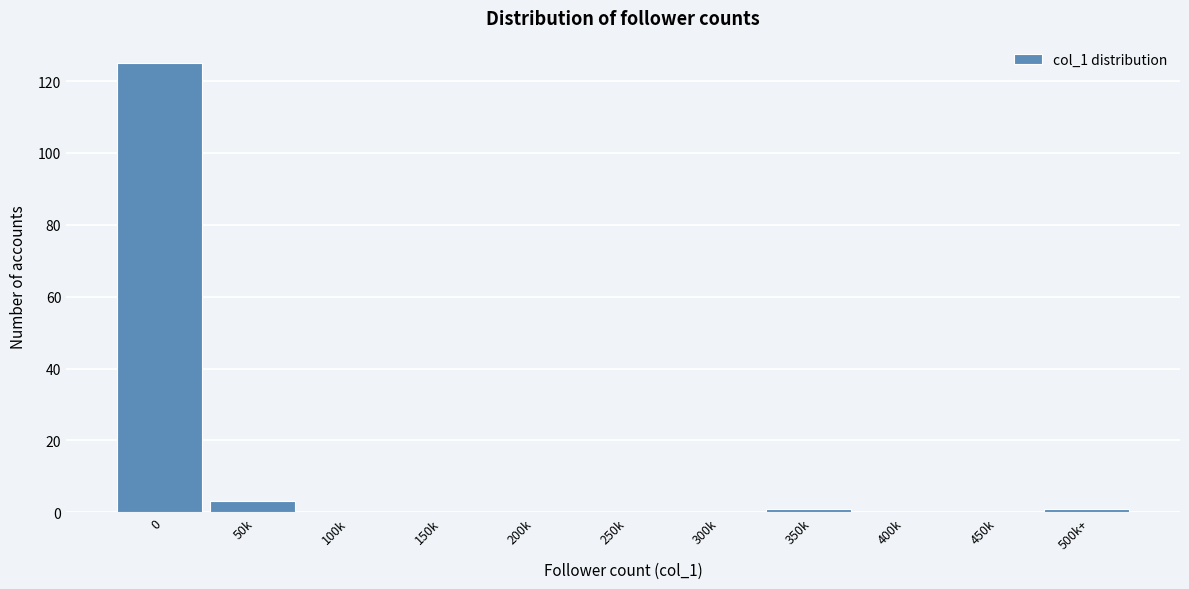

Reading left to right, transcribe all the data shown in this chart.

0=125	50k=3	100k=0	150k=0	200k=0	250k=0	300k=0	350k=1	400k=0	450k=0	500k+=1